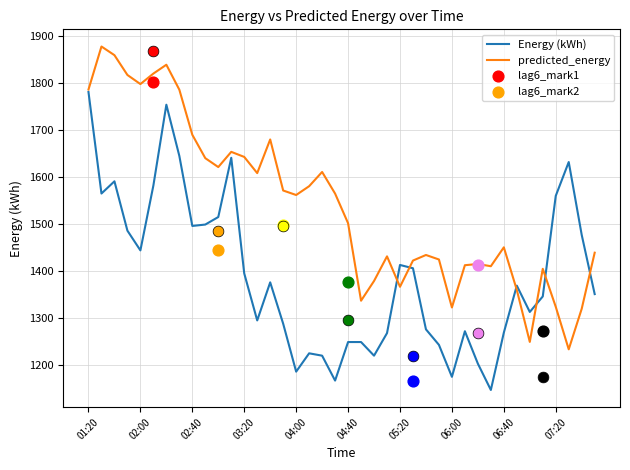

Which series has the largest Y range (max minus min)?

predicted_energy